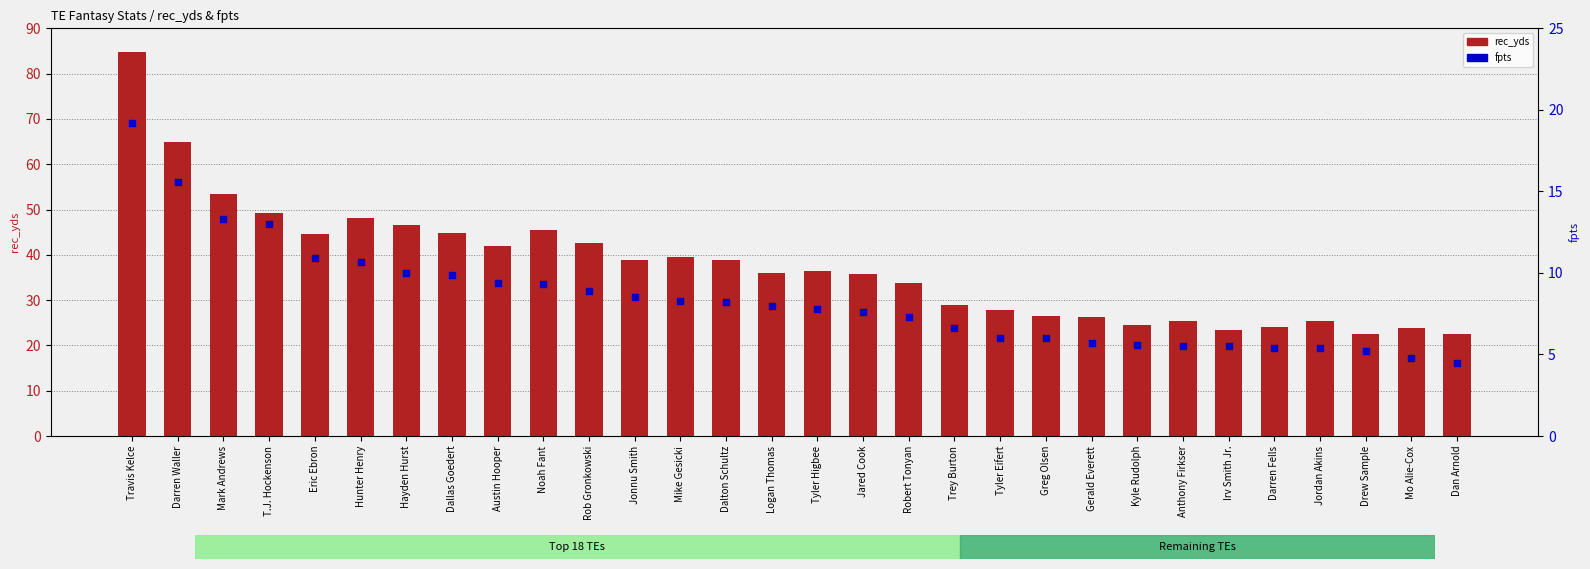

What are all the series names shown in the legend?

rec_yds, fpts